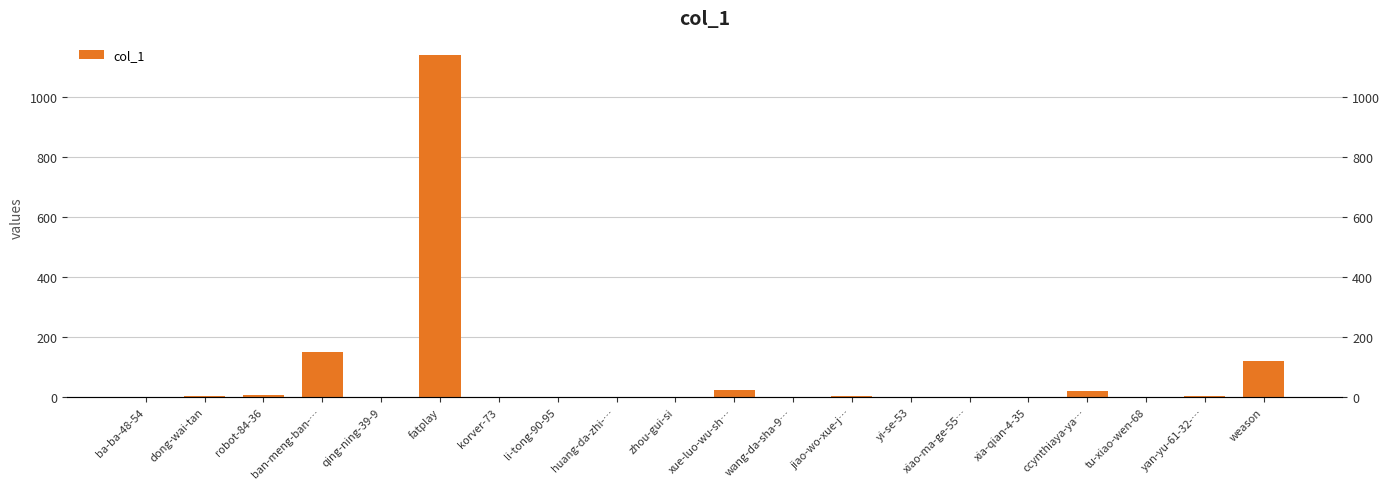

What is the greatest value displayed?

1140